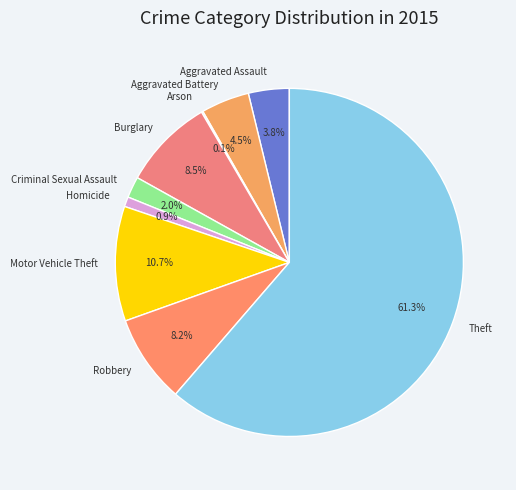

What portion of the pie excludes Theft?

38.7%